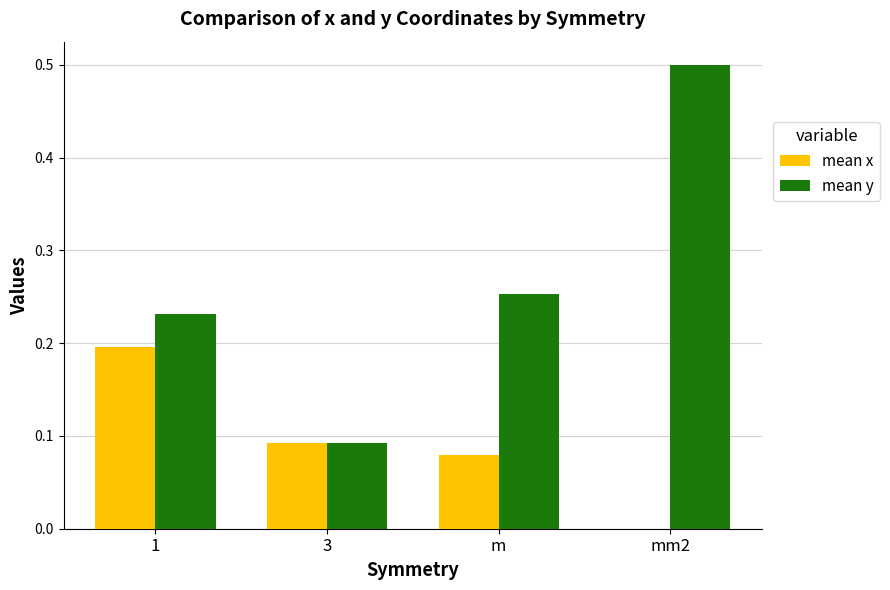

What is the sum of all mean x values?

0.4